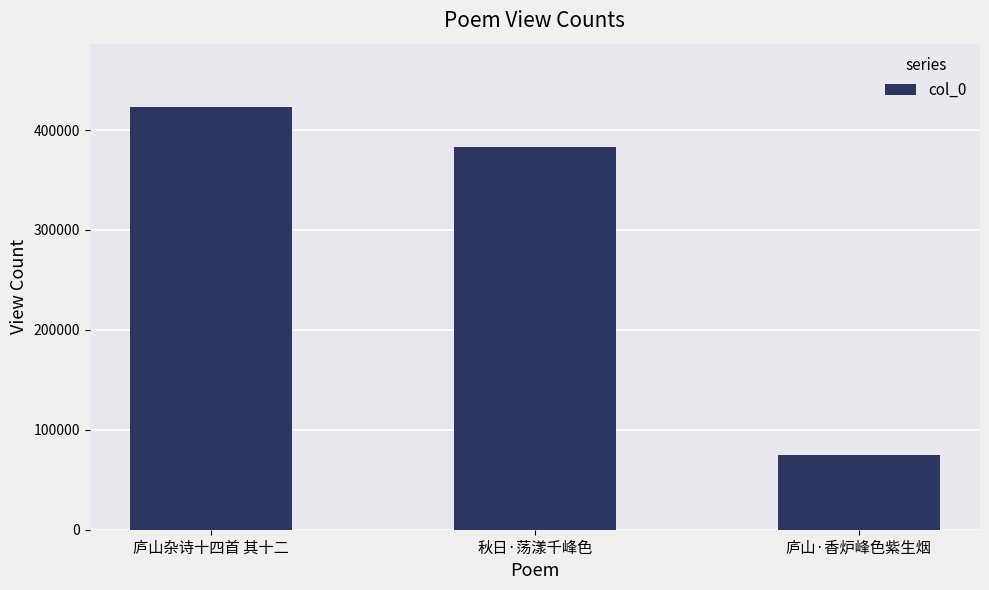

What position from the left is 秋日·荡漾千峰色?

2